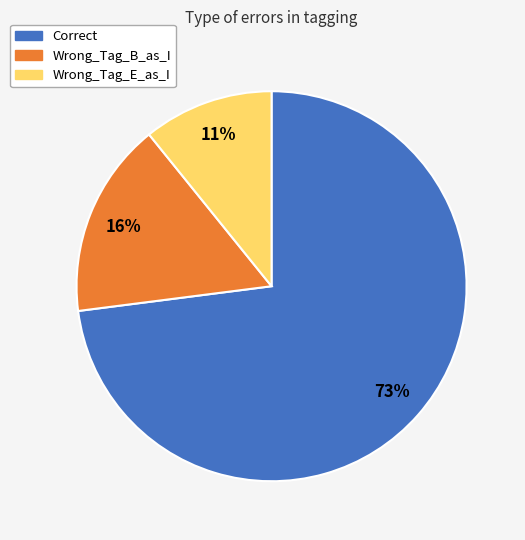

What is the smallest slice in the pie chart?

Wrong_Tag_E_as_I